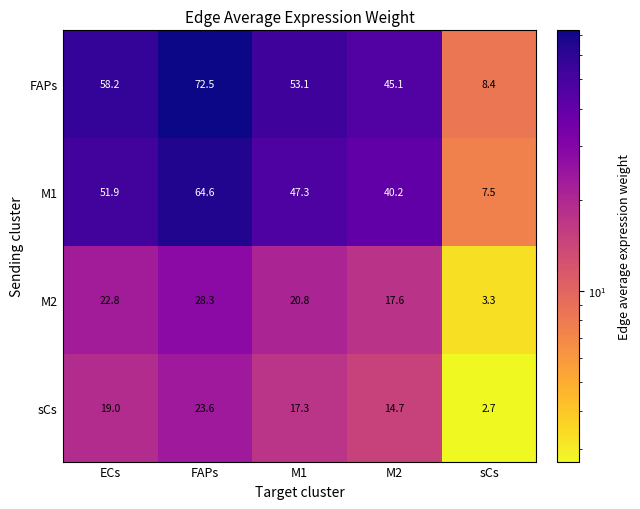

The M2 series shows 14.4 at ECs. True or false?

False